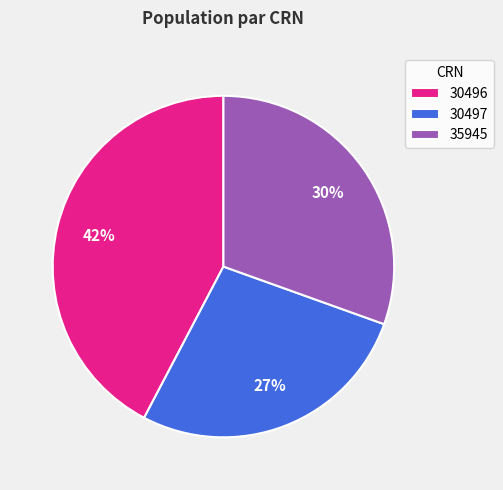

Rank the categories by value from highest to lowest.

30496, 35945, 30497